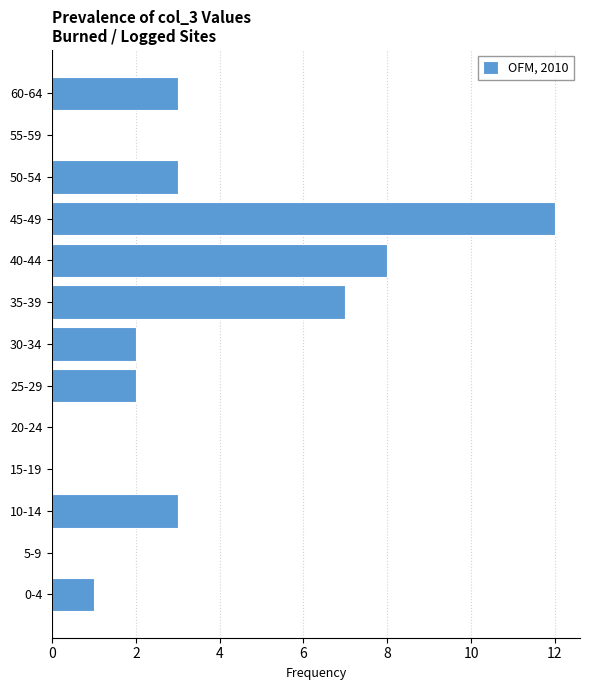

Reading bottom to top, transcribe all the data shown in this chart.

0-4=1	5-9=0	10-14=3	15-19=0	20-24=0	25-29=2	30-34=2	35-39=7	40-44=8	45-49=12	50-54=3	55-59=0	60-64=3